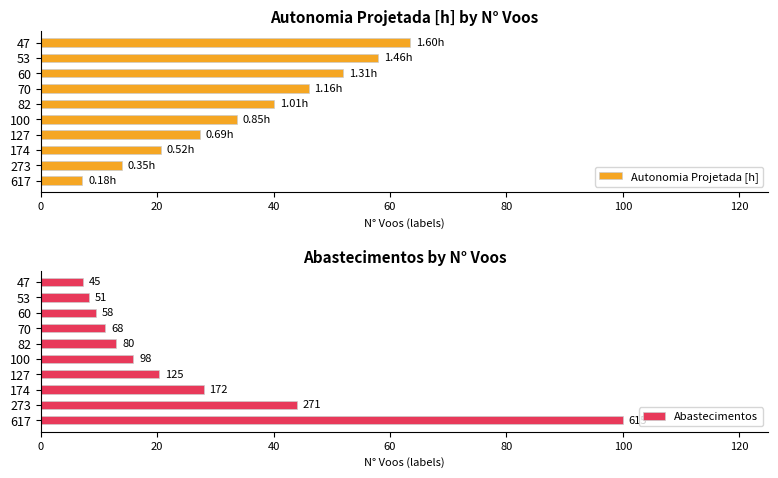

Rank the categories by Autonomia Projetada [h] value from highest to lowest.

47, 53, 60, 70, 82, 100, 127, 174, 273, 617